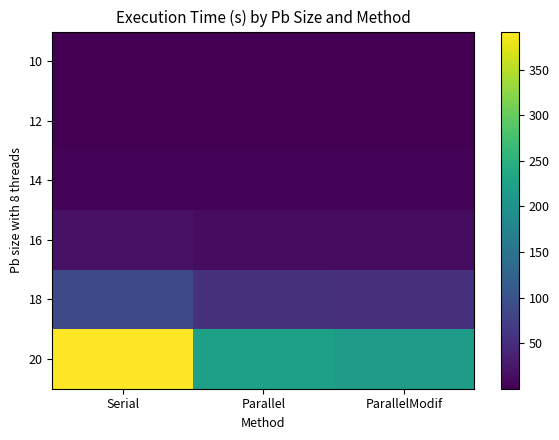

Rank the series at Parallel from highest to lowest value.

20, 18, 16, 14, 12, 10